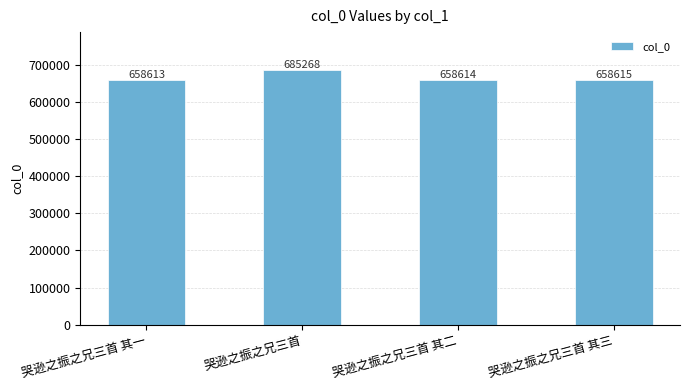

What is the value of the 3rd bar from the left?

658614